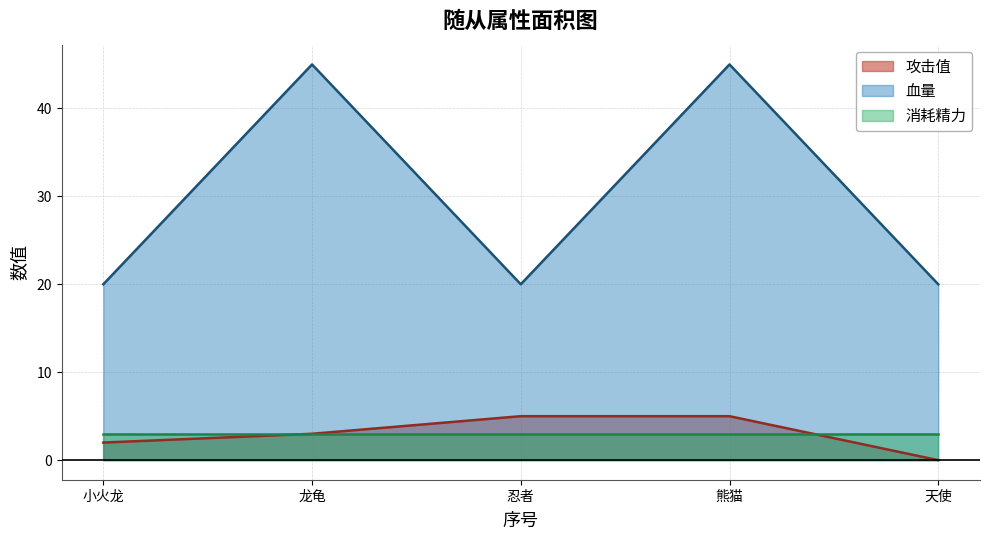

What is the difference between the second highest and second lowest values in the 攻击值 series?

3